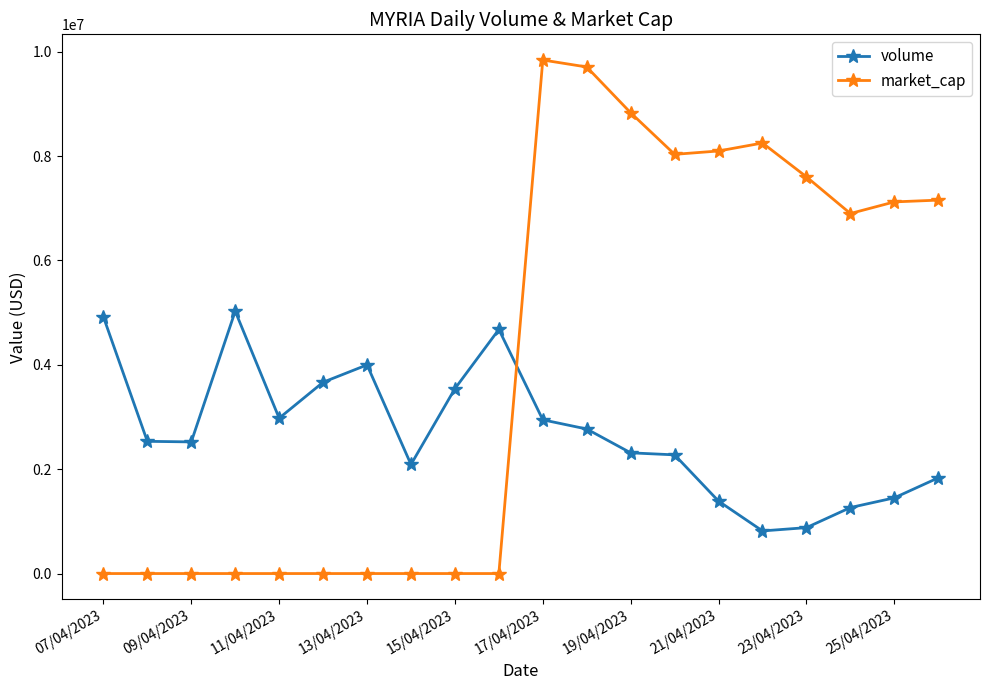

True or false: volume and market_cap intersect in this chart.

True